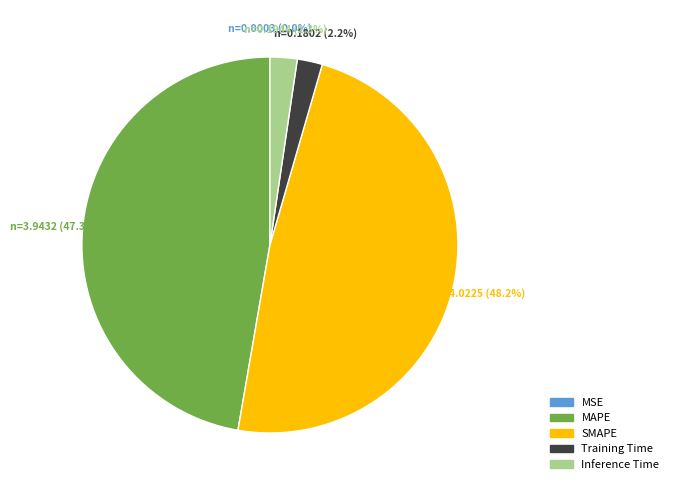

What is the total percentage of MAPE and SMAPE?

95.5%